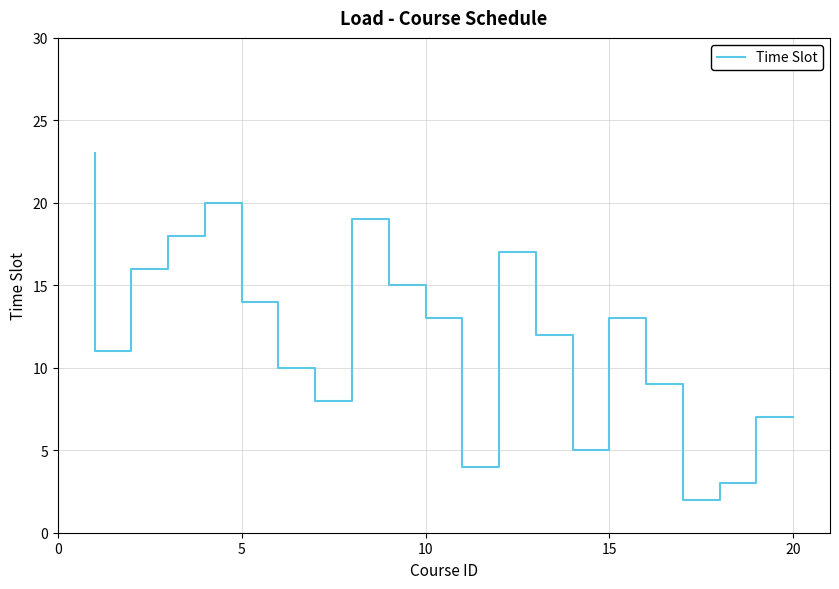

Does the chart have visible grid lines?

Yes